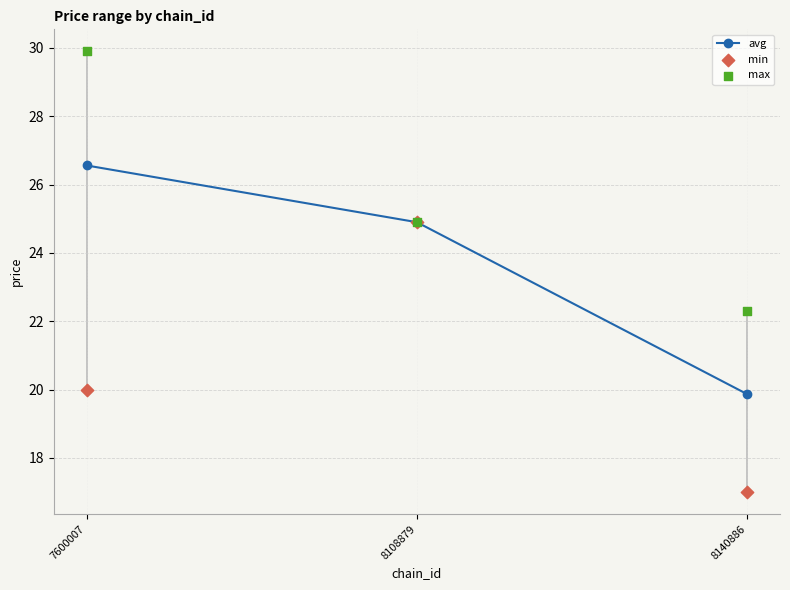

What is the total value across all series at 8140886?

59.2